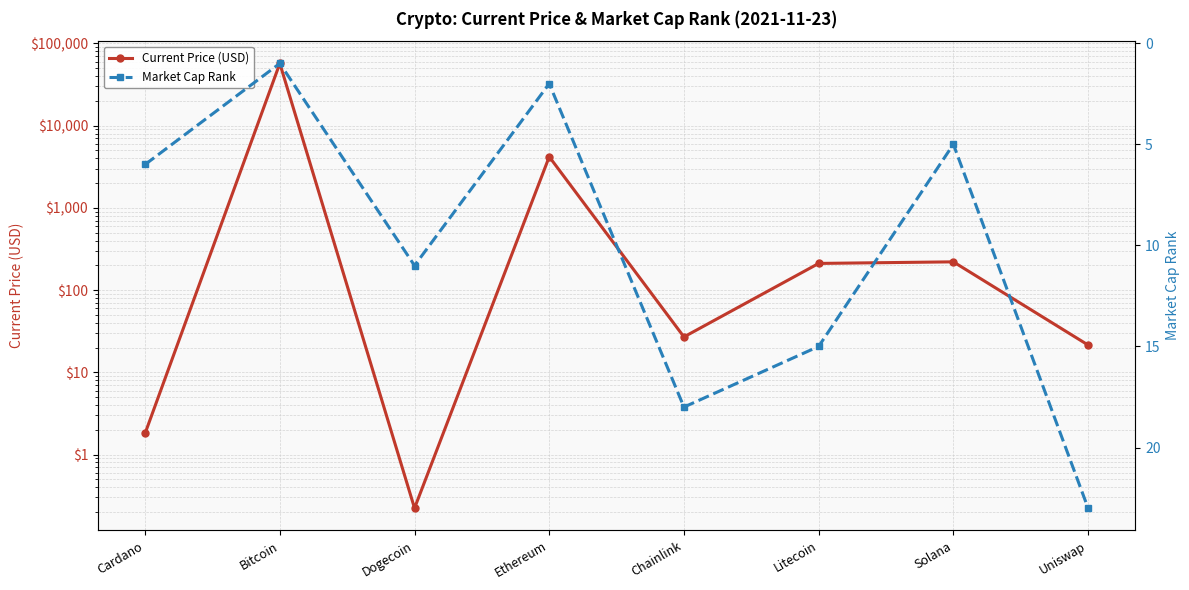

At Bitcoin, list the series in order from smallest to largest.

Market Cap Rank, Current Price (USD)